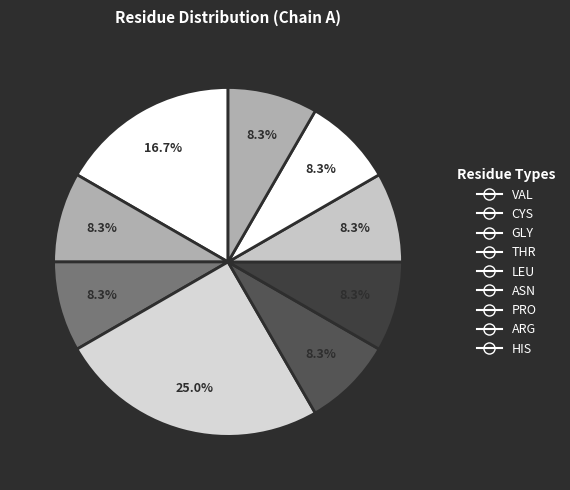

Count the number of slices in the pie.

9